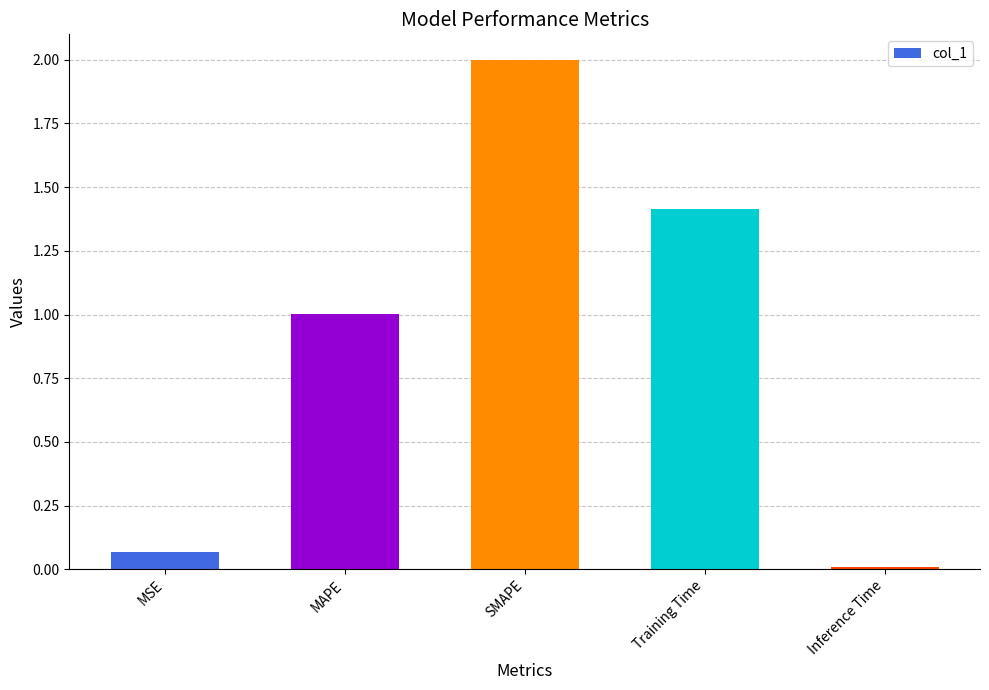

What is the sum of the values at MAPE and MSE?

1.1